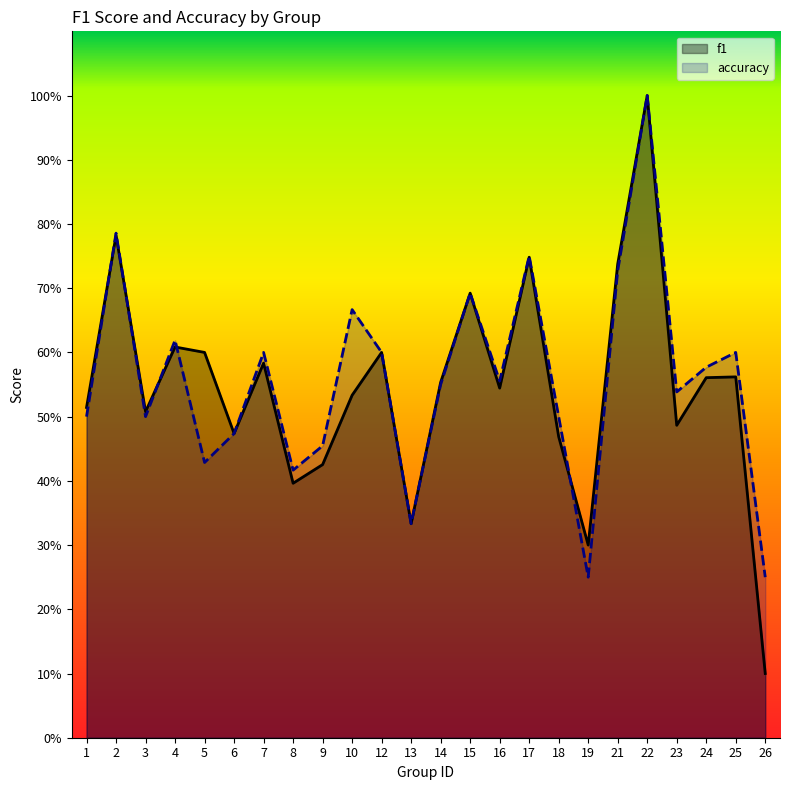

At how many categories does at least one series exceed 0?

24